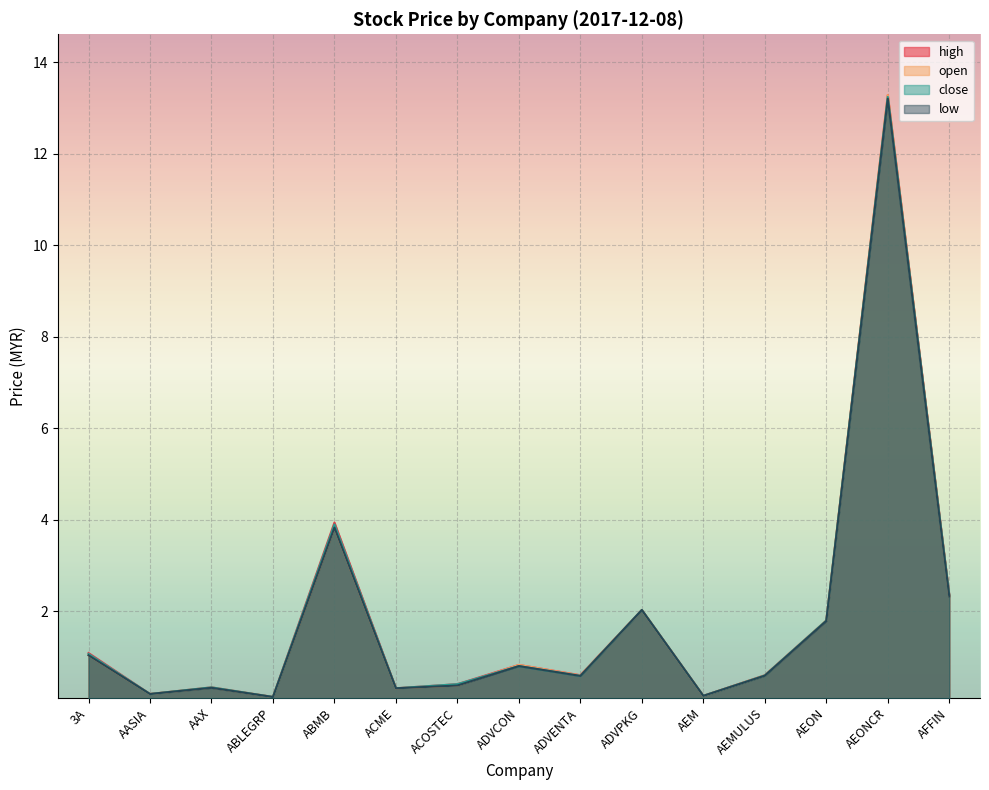

What is the difference between the low values at AEMULUS and AEON?

1.2